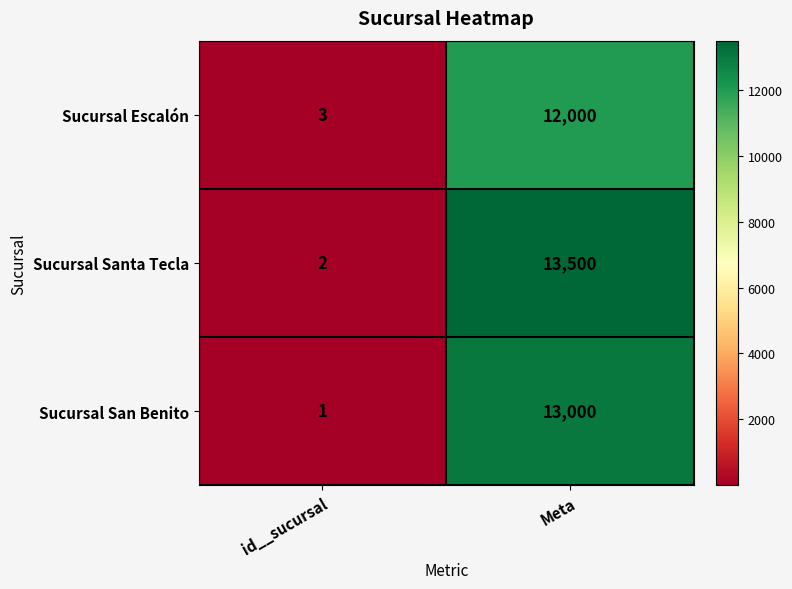

What is the spread (max minus min) of values at Meta?

1500